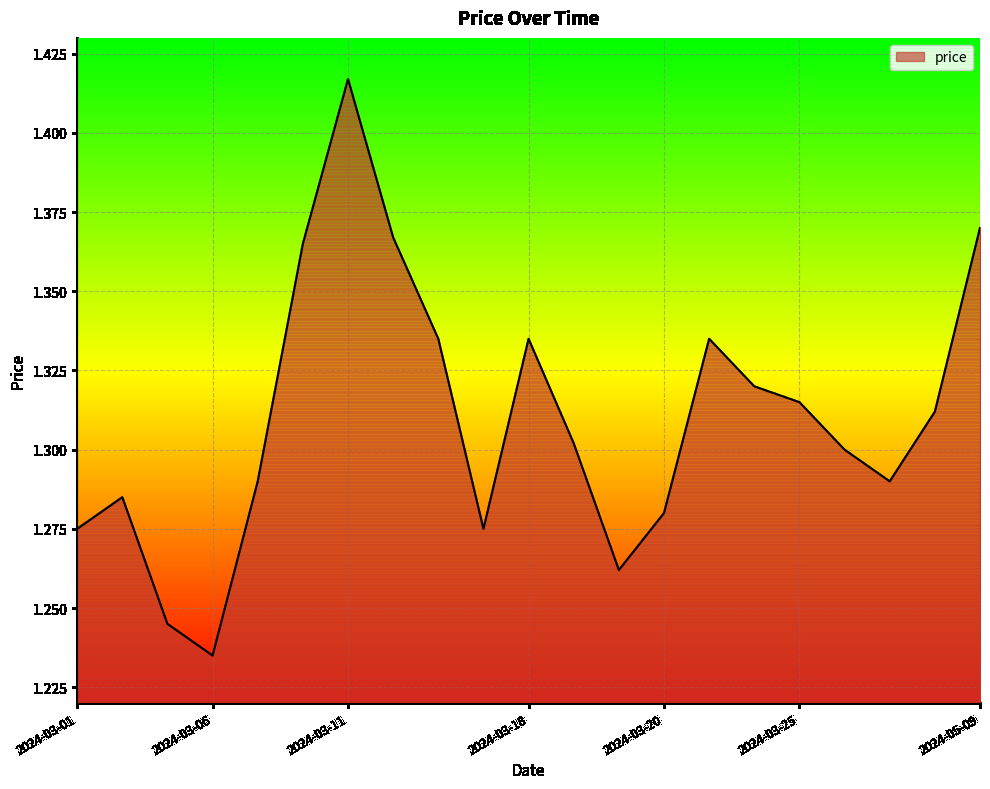

Which label corresponds to the smallest value in the chart?

2024-03-06